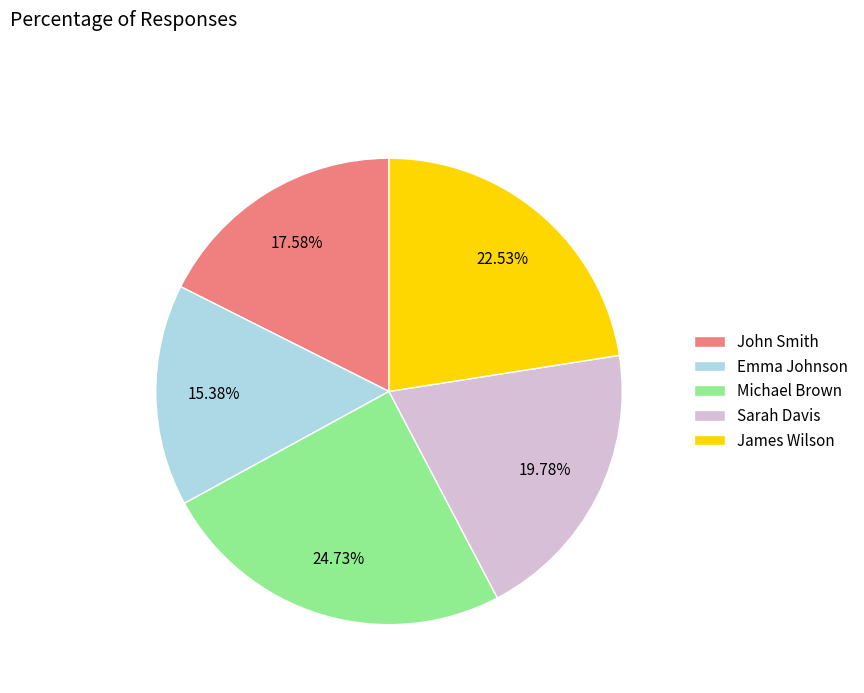

Approximately how many times larger is the value at Michael Brown compared to James Wilson?

1.1